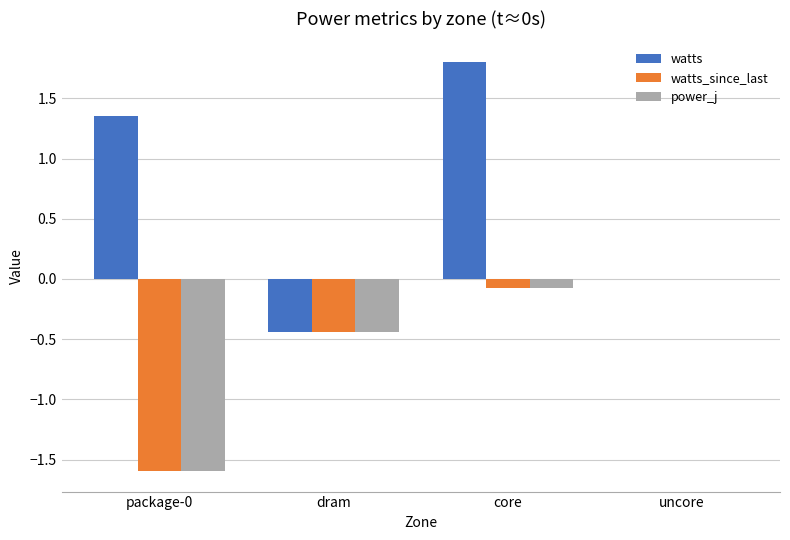

What is the sum of all power_j values?

-2.1